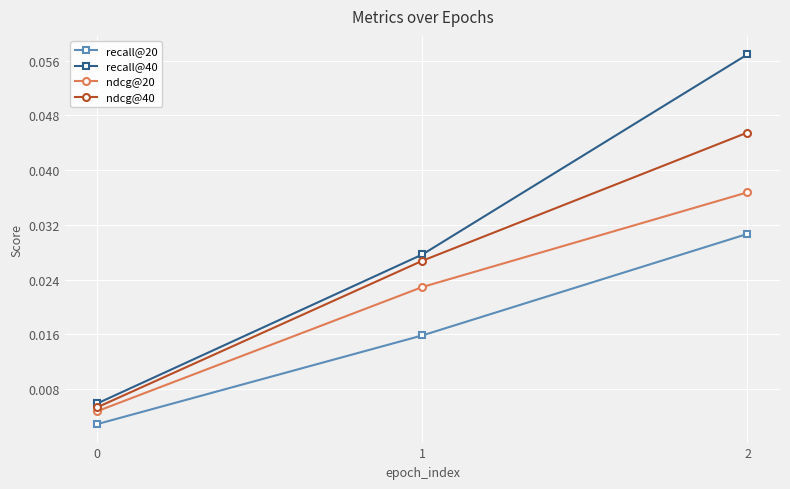

How many ndcg@20 values are between 0 and 1?

3